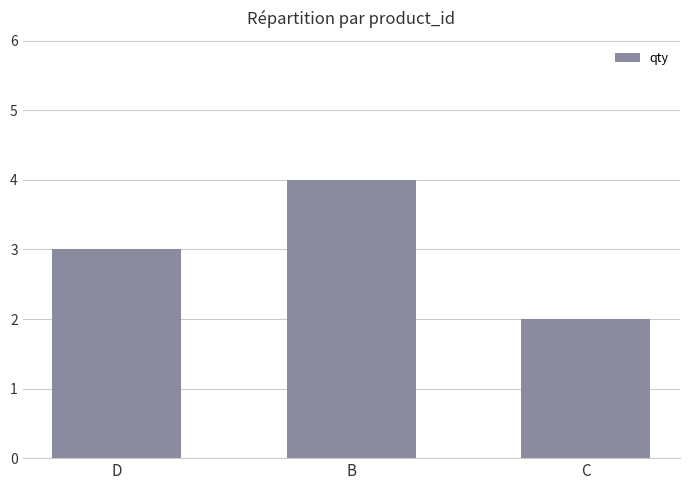

What is the sum of all values?

9